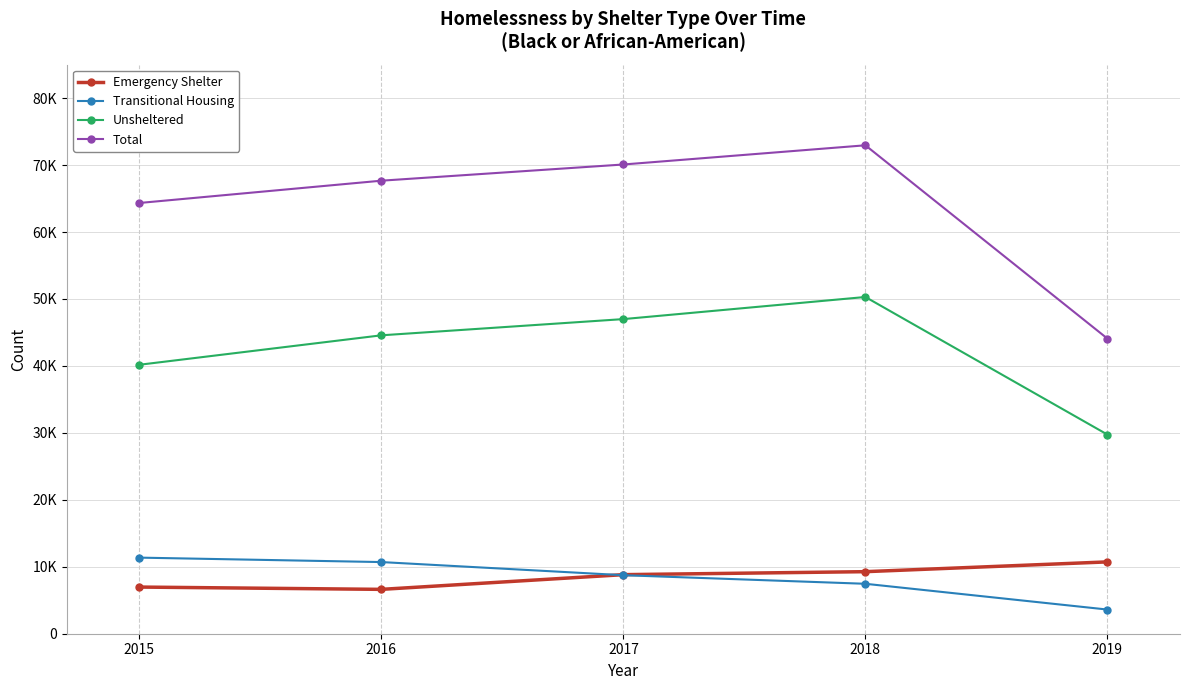

Rank the series by their maximum value, from highest to lowest.

Total, Unsheltered, Transitional Housing, Emergency Shelter